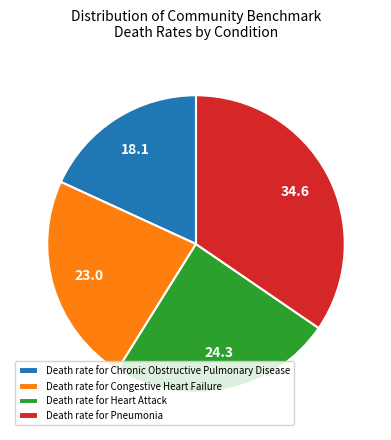

Is it true that Death rate for Chronic Obstructive Pulmonary Disease is 7% of the pie?

False